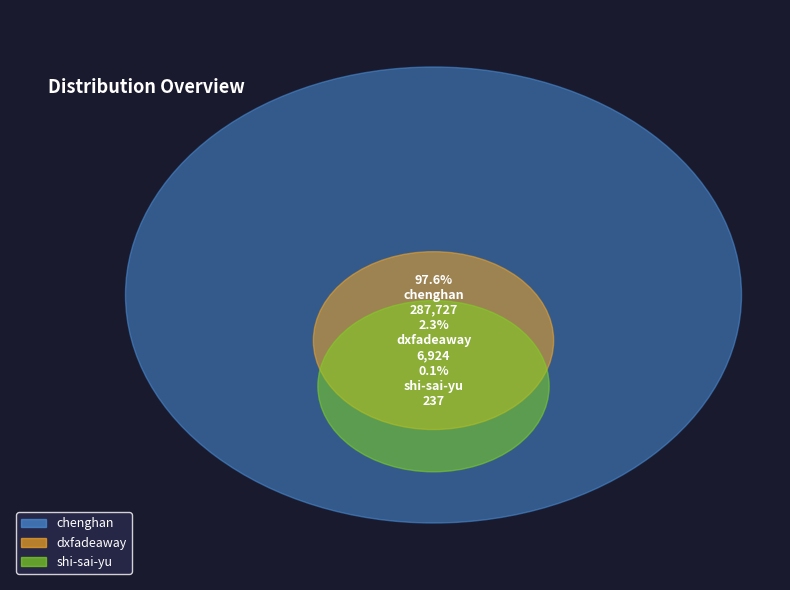

Count the number of slices in the pie.

3